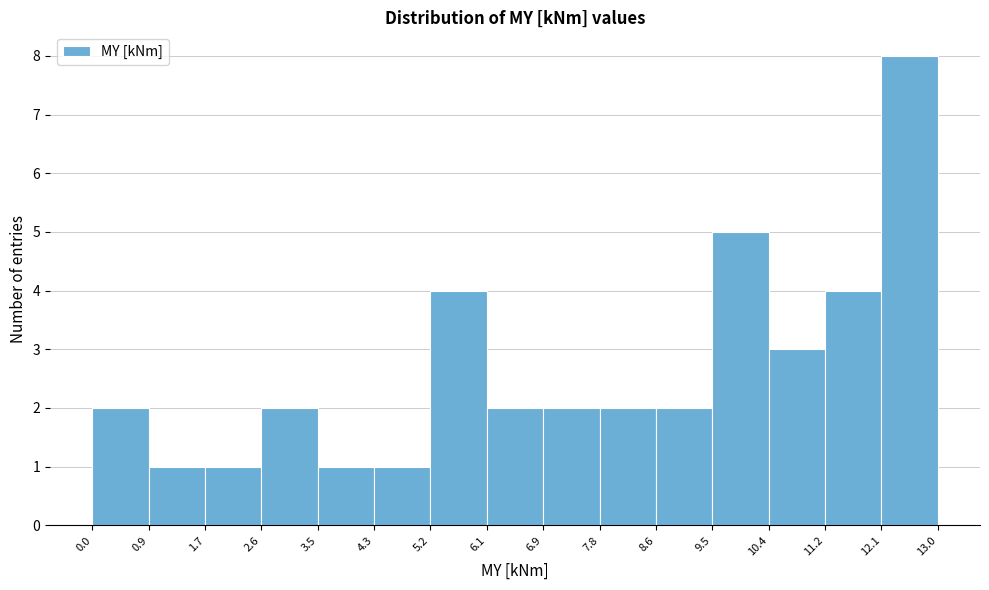

Reading left to right, transcribe this chart: for each bar, give the range it covers on the x-axis and its height. The values are not printed on the chart, so give them approximately, as read against the axis.

0.0 to 0.9: 2
0.9 to 1.7: 1
1.7 to 2.6: 1
2.6 to 3.5: 2
3.5 to 4.3: 1
4.3 to 5.2: 1
5.2 to 6.1: 4
6.1 to 6.9: 2
6.9 to 7.8: 2
7.8 to 8.6: 2
8.6 to 9.5: 2
9.5 to 10.4: 5
10.4 to 11.2: 3
11.2 to 12.1: 4
12.1 to 13.0: 8